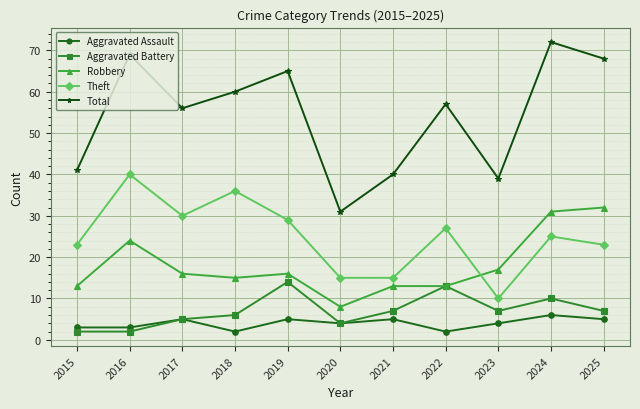

Reading left to right, transcribe all the data shown in this chart.

Aggravated Assault: 2015=3	2016=3	2017=5	2018=2	2019=5	2020=4	2021=5	2022=2	2023=4	2024=6	2025=5
Aggravated Battery: 2015=2	2016=2	2017=5	2018=6	2019=14	2020=4	2021=7	2022=13	2023=7	2024=10	2025=7
Robbery: 2015=13	2016=24	2017=16	2018=15	2019=16	2020=8	2021=13	2022=13	2023=17	2024=31	2025=32
Theft: 2015=23	2016=40	2017=30	2018=36	2019=29	2020=15	2021=15	2022=27	2023=10	2024=25	2025=23
Total: 2015=41	2016=69	2017=56	2018=60	2019=65	2020=31	2021=40	2022=57	2023=39	2024=72	2025=68